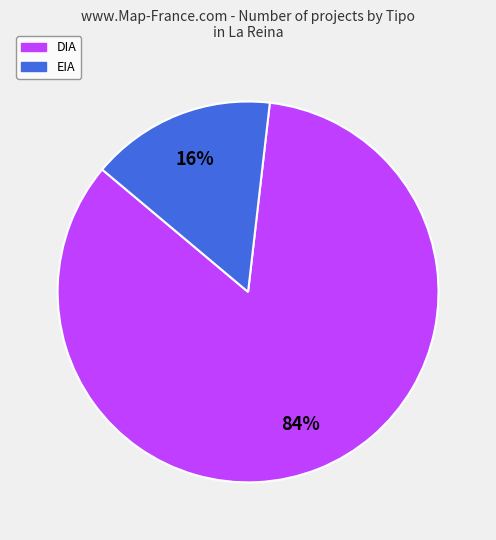

To the nearest percent, what portion does EIA represent?

16%